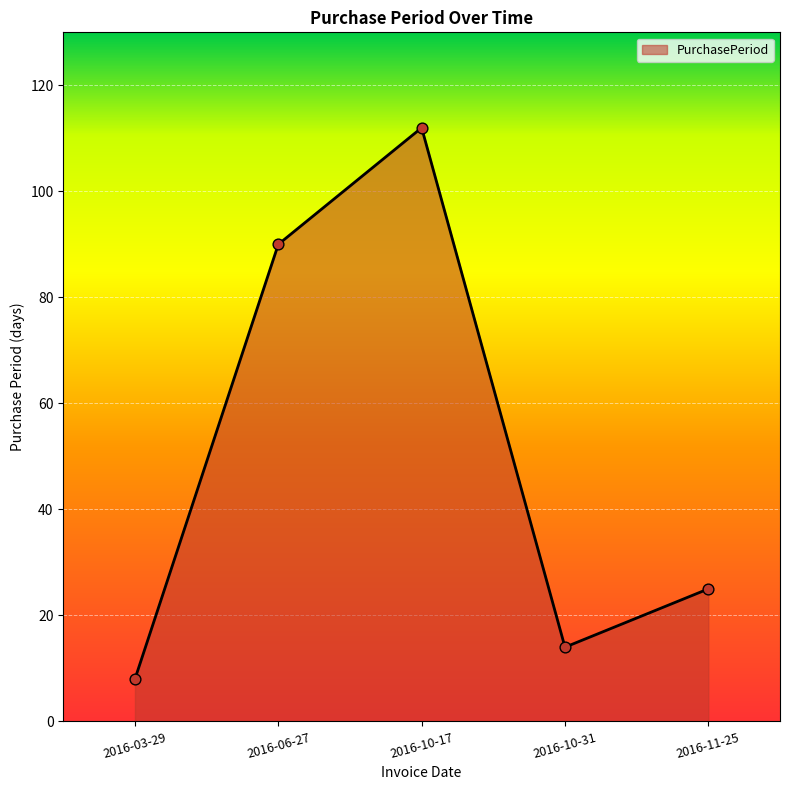

Which has a higher value, 2016-06-27 or 2016-10-17?

2016-10-17